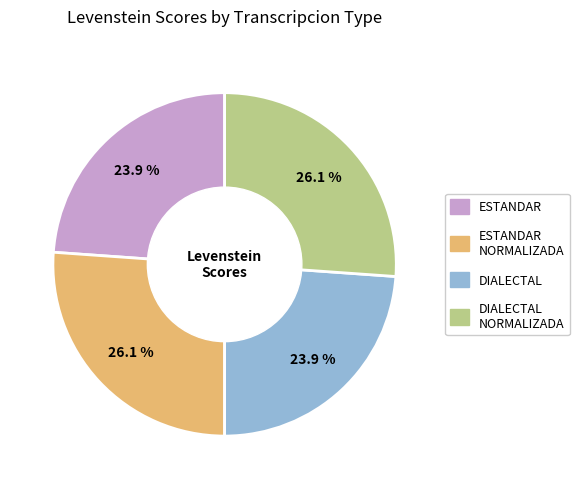

To the nearest percent, what is the difference between the largest and smallest slice percentages?

2%